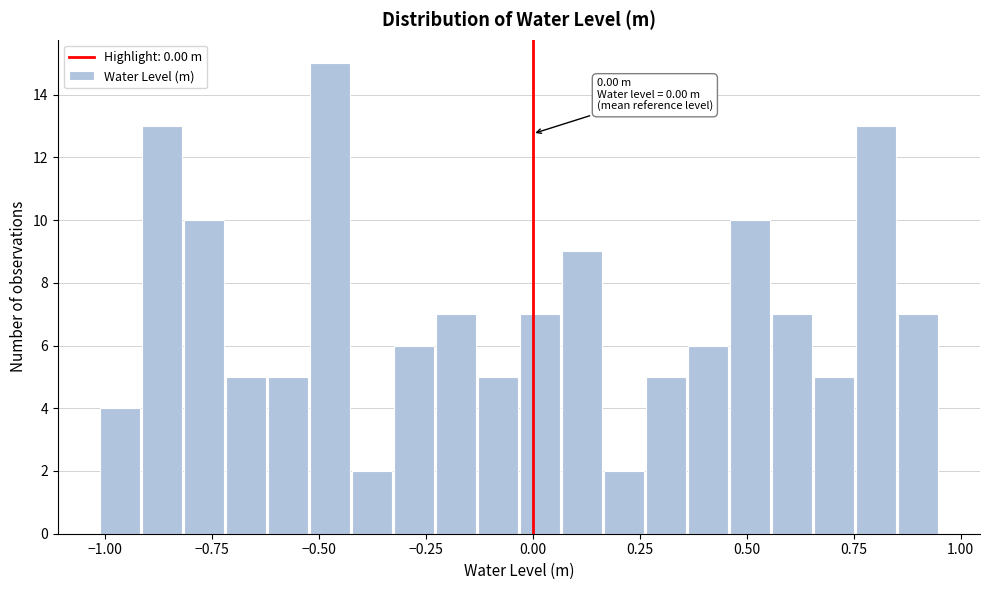

Read against the x-axis, roughly where is the centre of the tallest bar?

-0.45